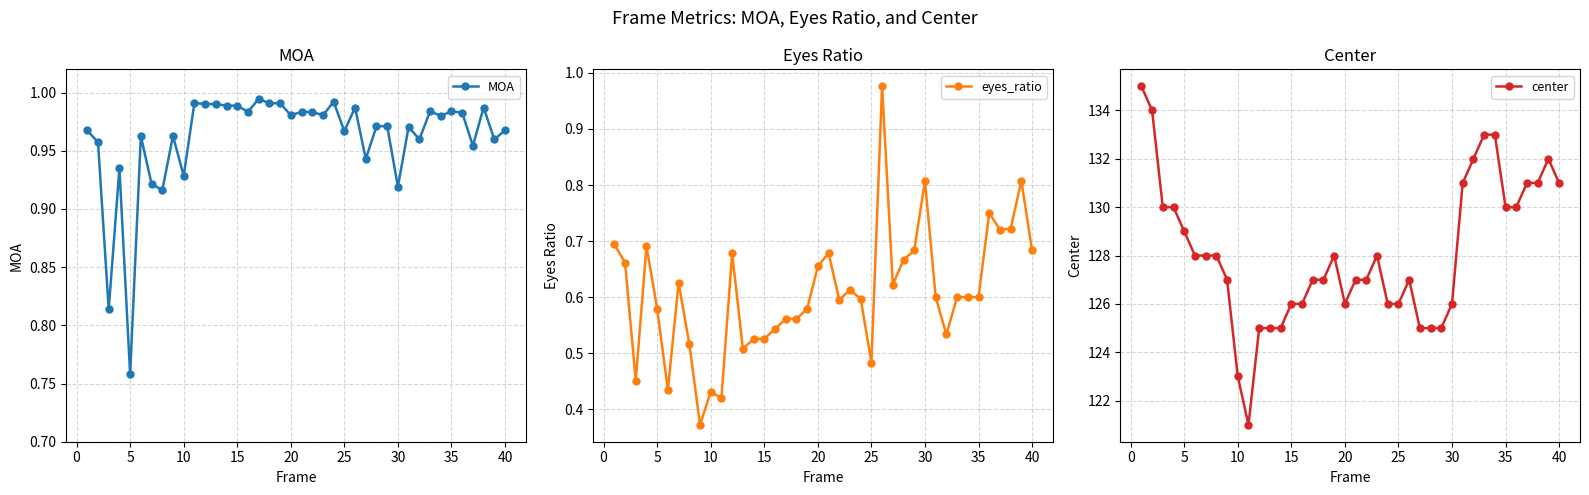

How many values in the center series are below 128?

20